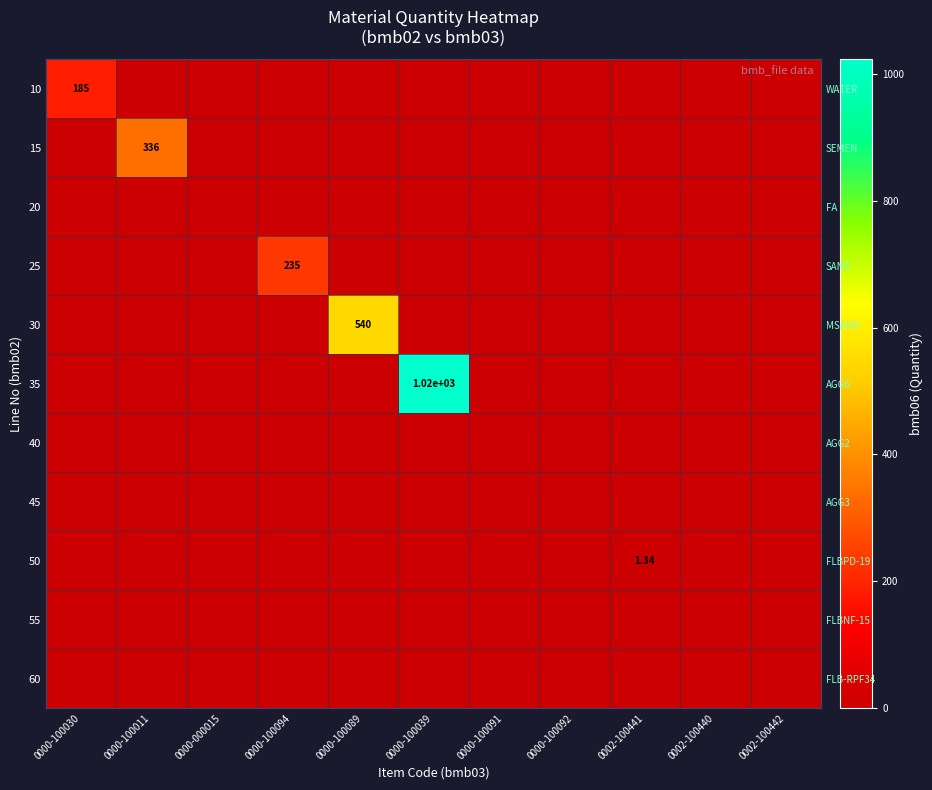

List the labels in order of 50 value, smallest first.

0000-100030, 0000-100011, 0000-000015, 0000-100094, 0000-100089, 0000-100039, 0000-100091, 0000-100092, 0002-100440, 0002-100442, 0002-100441